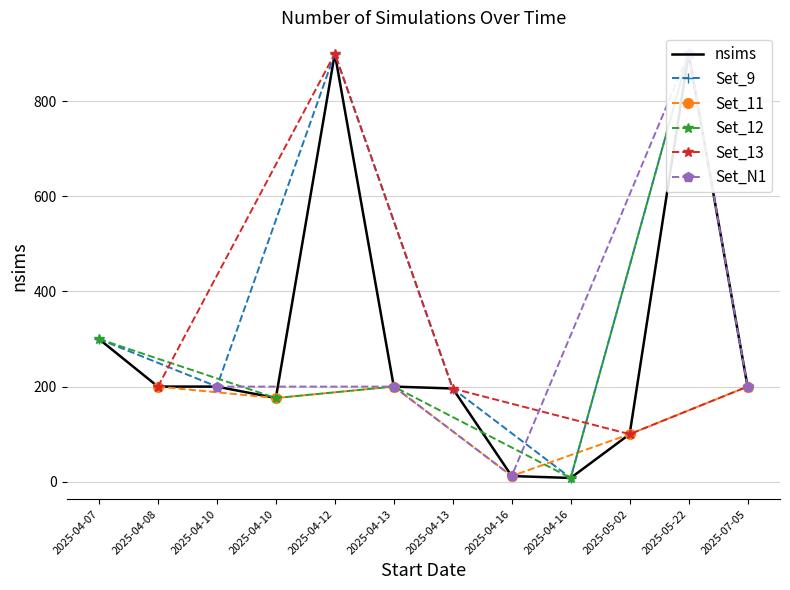

The value of Set_11 at 2025-04-13 is 200. True or false?

True